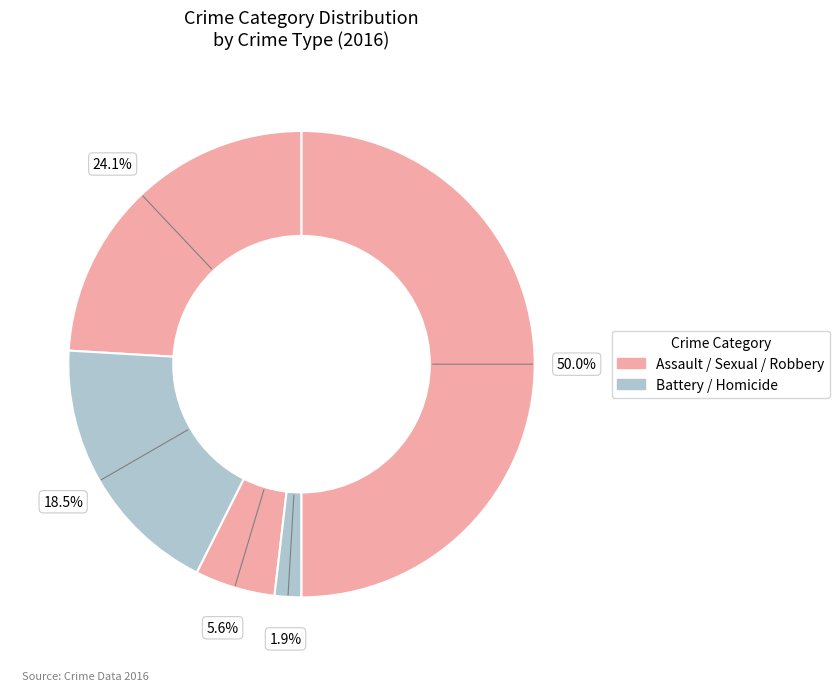

How many slices are in this pie chart?

5